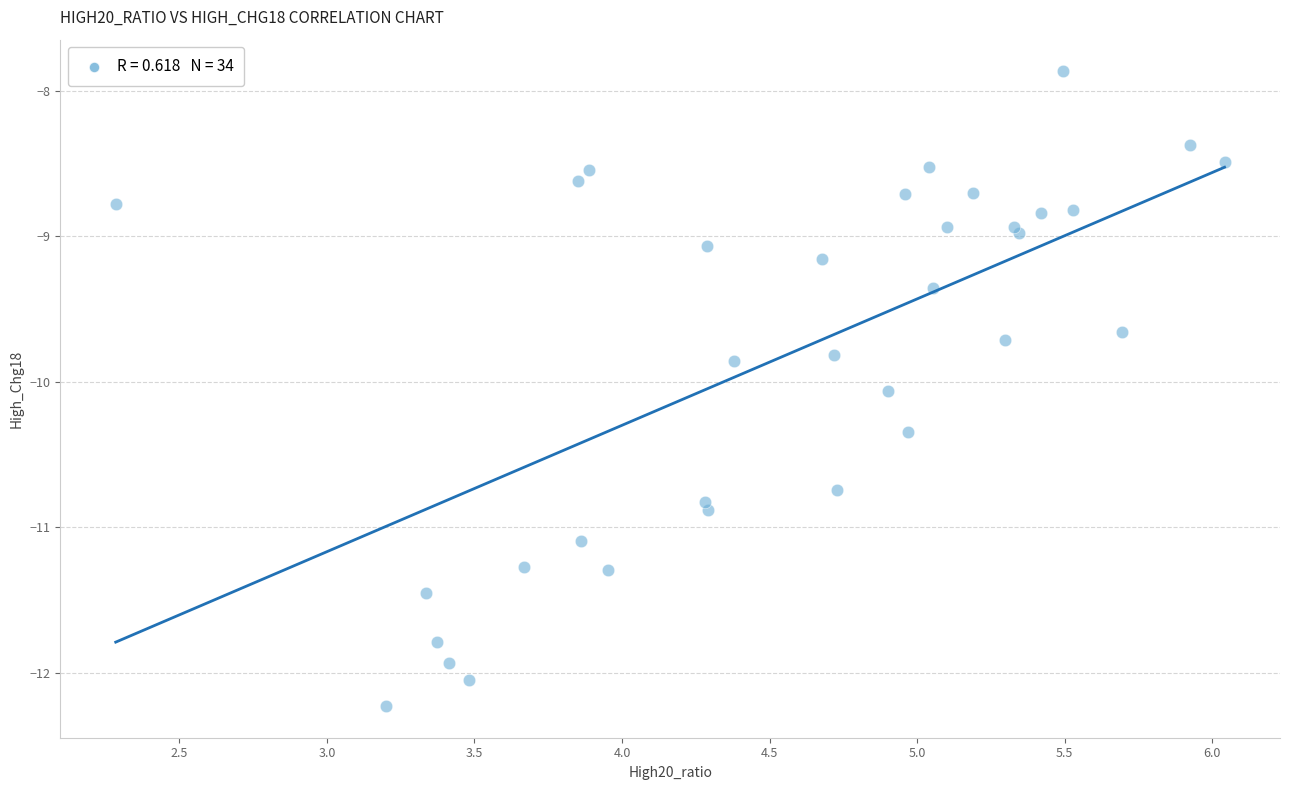

What Y value in the scatter plot is closest to -10?

-10.1